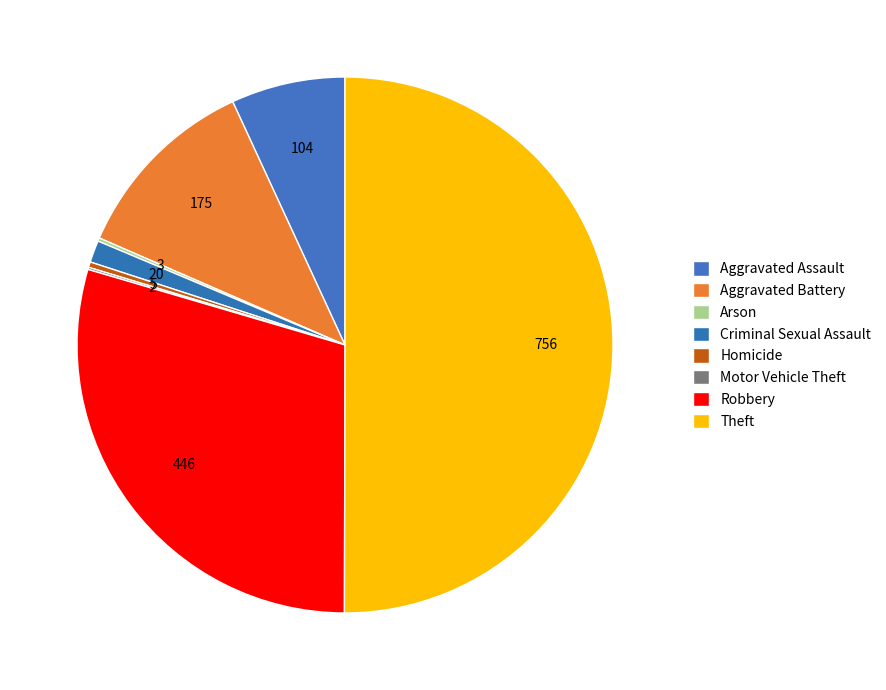

Rank the categories by value from lowest to highest.

Motor Vehicle Theft, Arson, Homicide, Criminal Sexual Assault, Aggravated Assault, Aggravated Battery, Robbery, Theft